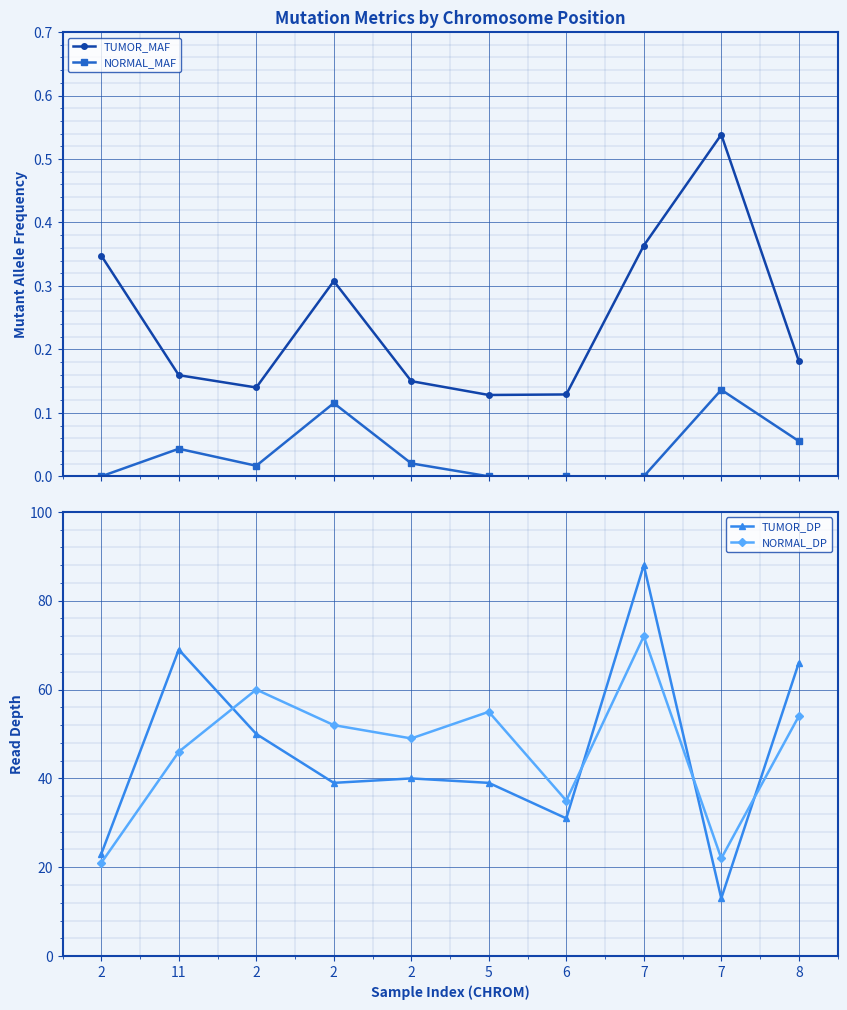

True or false: TUMOR_DP and NORMAL_DP intersect in this chart.

True